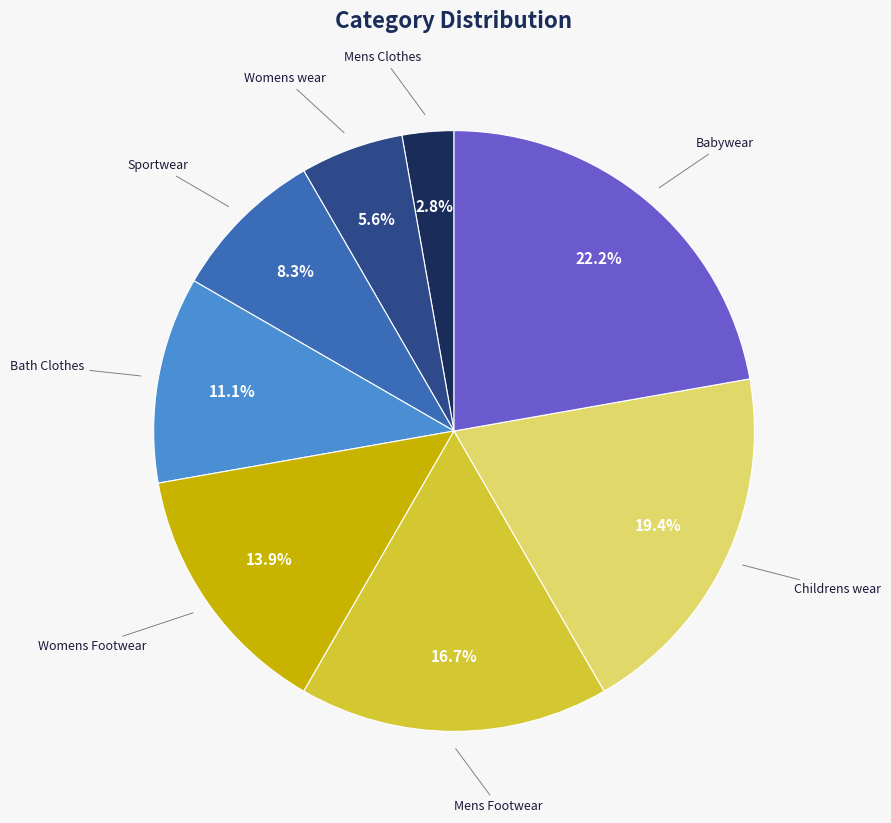

To the nearest percent, what is the average slice percentage?

12%